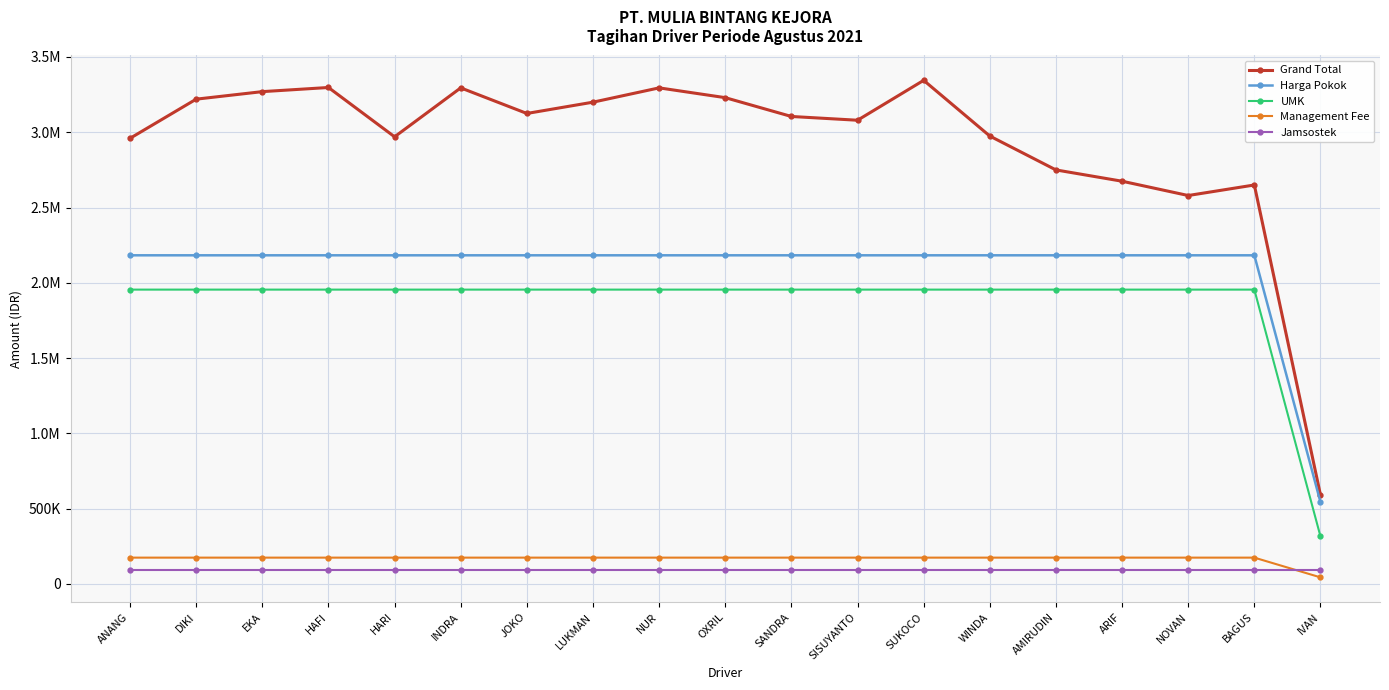

Reading left to right, list all the values displayed in this chart.

Grand Total: 2959638.7	3219638.7	3269638.7	3297138.7	2969638.7	3294638.7	3124638.7	3199638.7	3294638.7	3229638.7	3104638.7	3079638.7	3344638.7	2974638.7	2749638.7	2674638.7	2579638.7	2649638.7	590938.9
Harga Pokok: 2182572.4	2182572.4	2182572.4	2182572.4	2182572.4	2182572.4	2182572.4	2182572.4	2182572.4	2182572.4	2182572.4	2182572.4	2182572.4	2182572.4	2182572.4	2182572.4	2182572.4	2182572.4	543142.4
UMK: 1954705.0	1954705.0	1954705.0	1954705.0	1954705.0	1954705.0	1954705.0	1954705.0	1954705.0	1954705.0	1954705.0	1954705.0	1954705.0	1954705.0	1954705.0	1954705.0	1954705.0	1954705.0	315275.0
Management Fee: 174605.8	174605.8	174605.8	174605.8	174605.8	174605.8	174605.8	174605.8	174605.8	174605.8	174605.8	174605.8	174605.8	174605.8	174605.8	174605.8	174605.8	174605.8	43451.4
Jamsostek: 95585.1	95585.1	95585.1	95585.1	95585.1	95585.1	95585.1	95585.1	95585.1	95585.1	95585.1	95585.1	95585.1	95585.1	95585.1	95585.1	95585.1	95585.1	95585.1